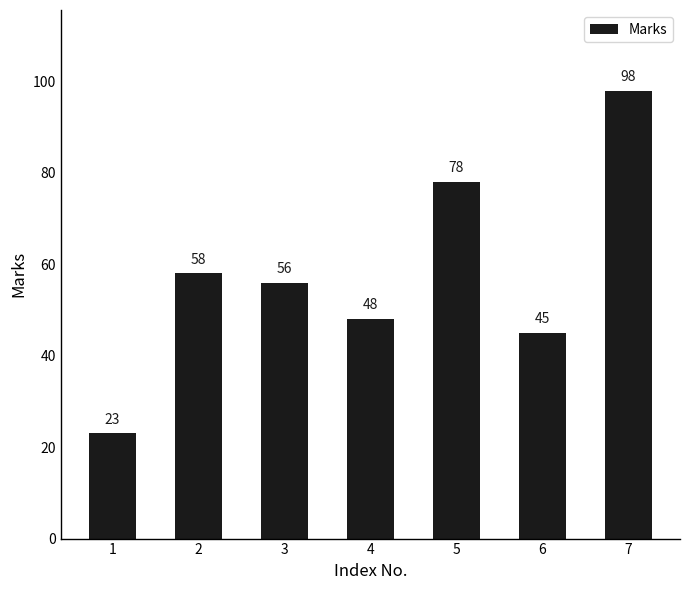

Rank the categories by value from highest to lowest.

7, 5, 2, 3, 4, 6, 1